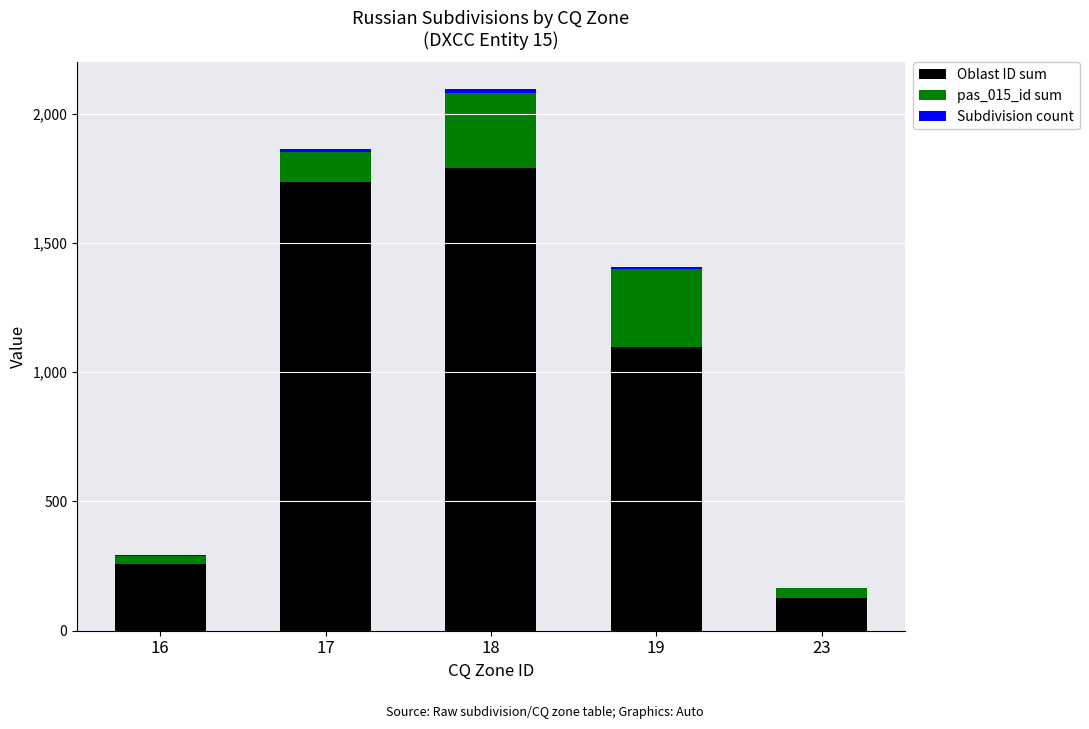

At which category is the sum across all series the highest?

18